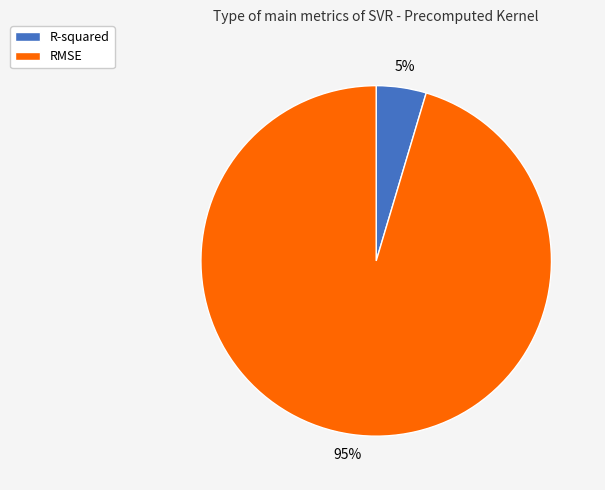

True or false: RMSE accounts for 85% of the total.

False